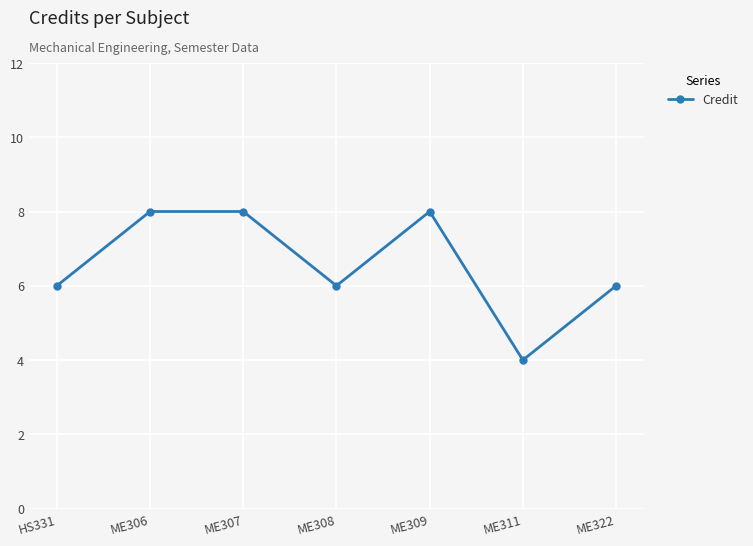

How many lines are shown in the chart?

1